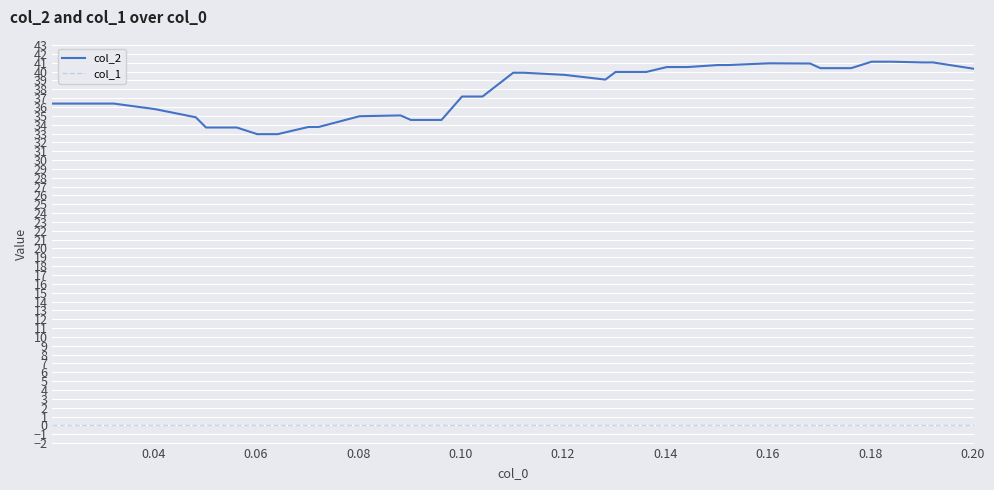

List the series in order of their peak value, lowest first.

col_1, col_2